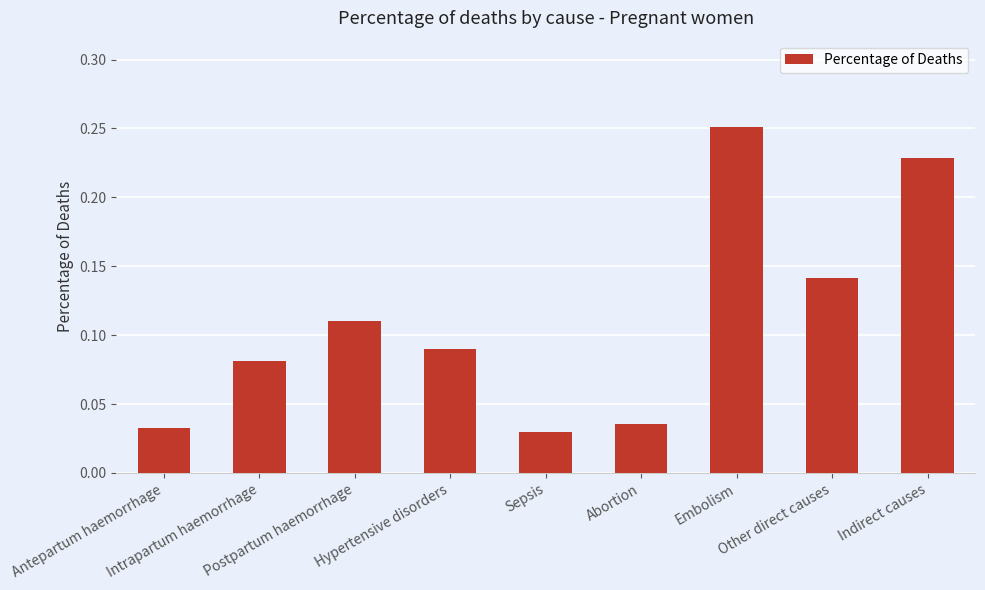

At which category does the chart reach its peak across all series?

Embolism